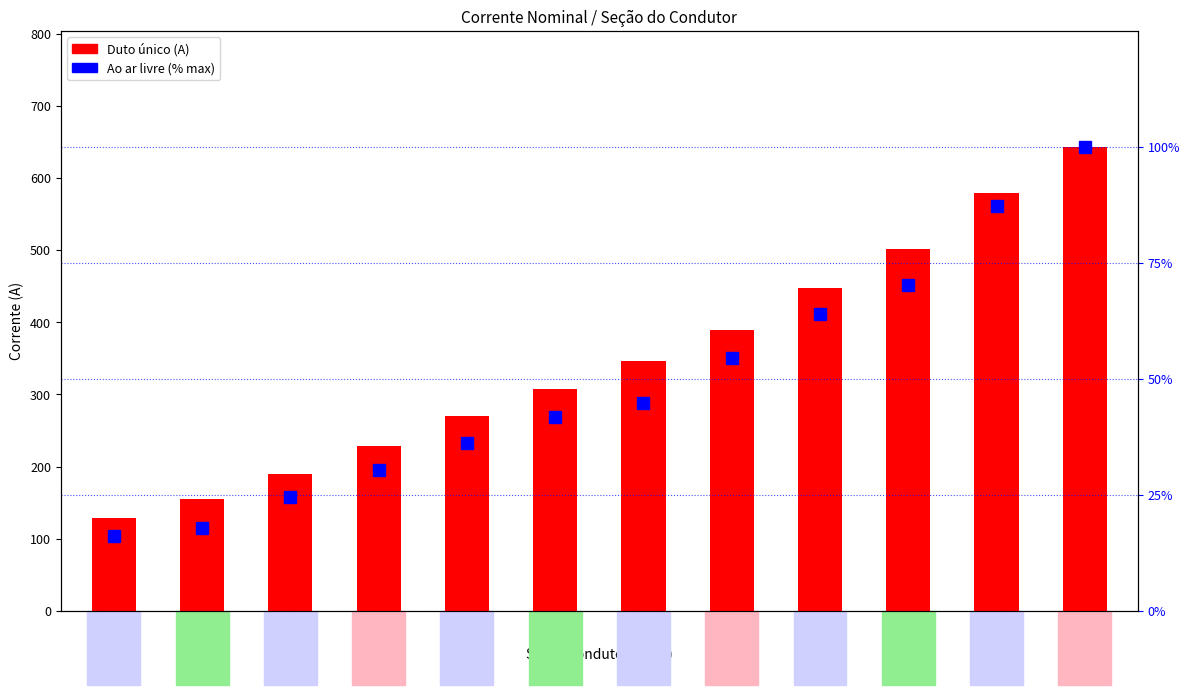

How many values in the Duto único series exceed 347?

5